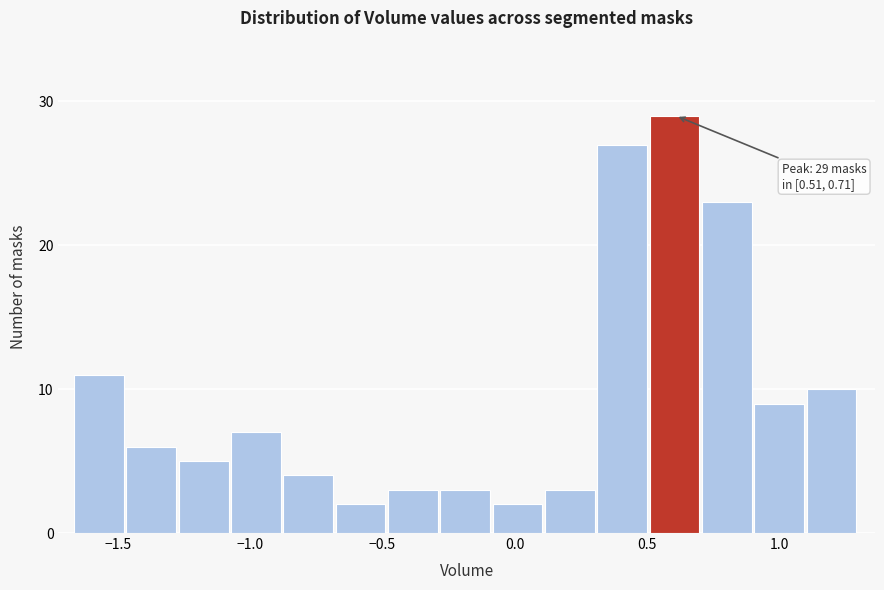

Read against the x-axis, roughly where is the centre of the tallest bar?

0.60